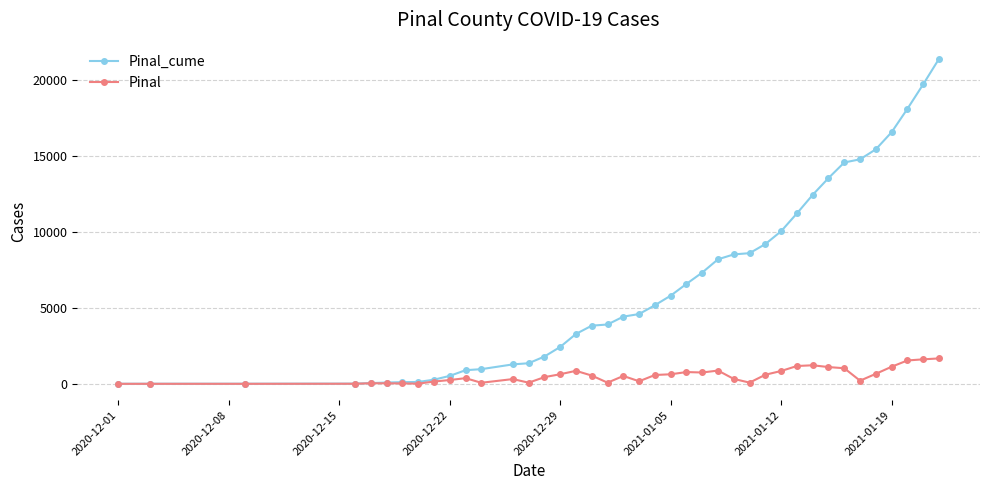

How many distinct data groups are displayed?

2